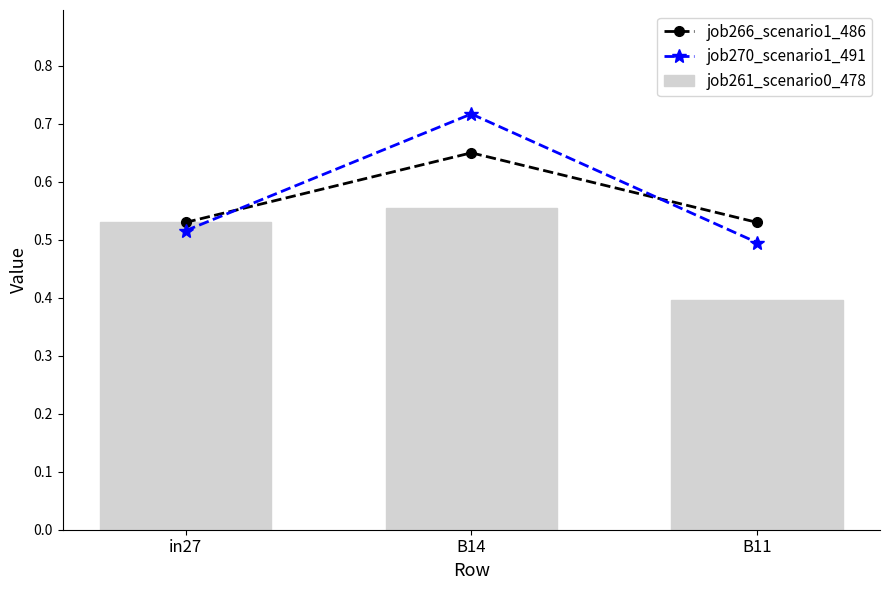

What are all the series names shown in the legend?

job266_scenario1_486, job270_scenario1_491, job261_scenario0_478